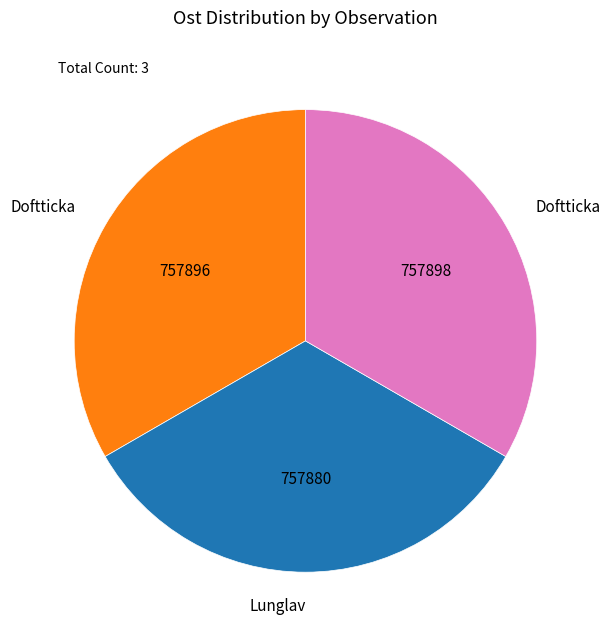

Is there a majority slice in this chart?

No